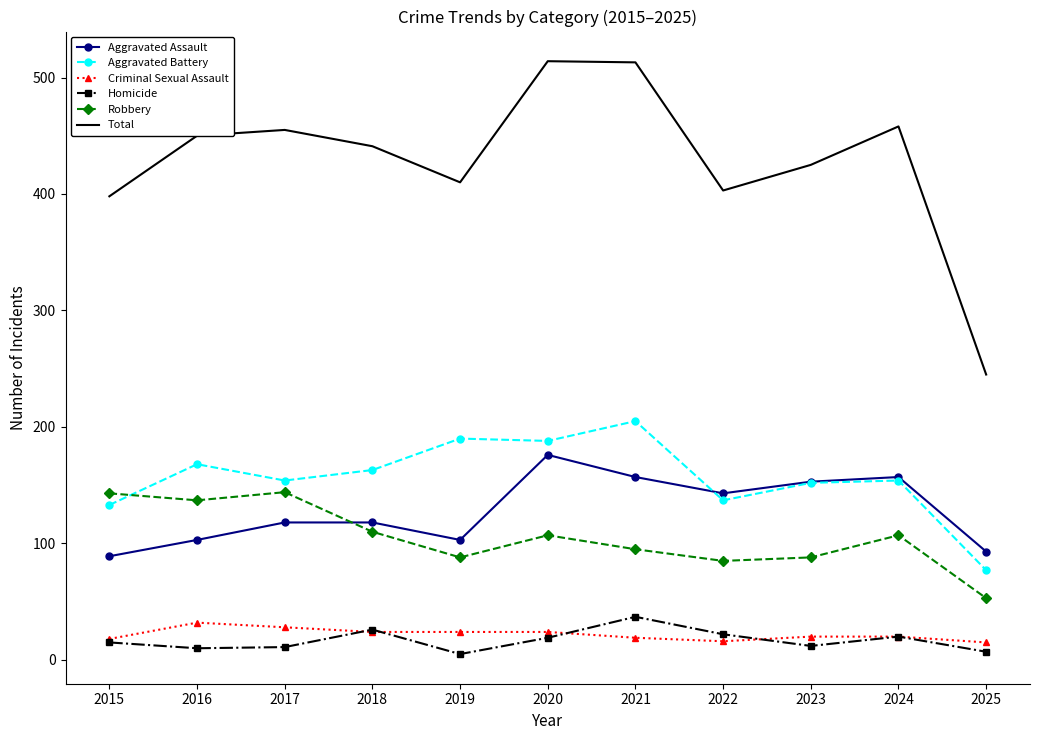

What is the maximum value for Criminal Sexual Assault?

32